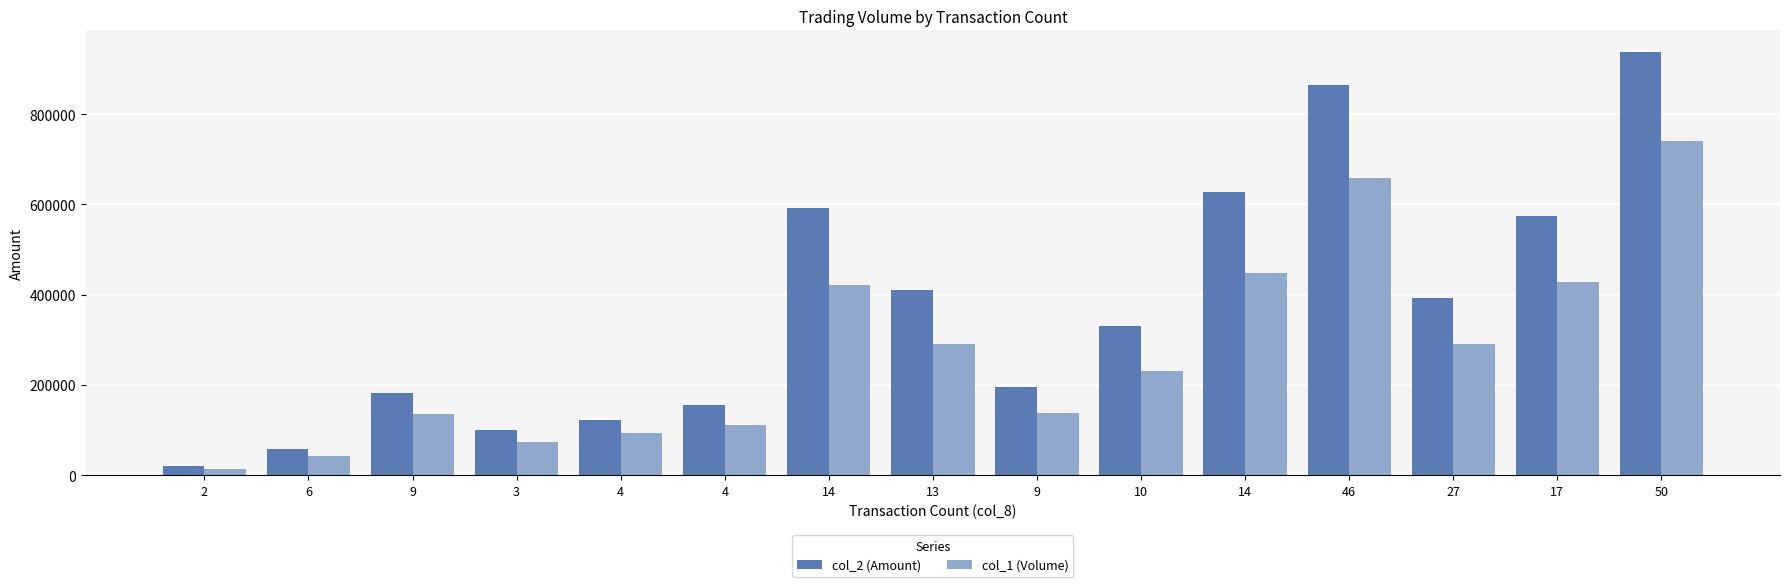

Rank the categories by col_1 (Volume) value from lowest to highest.

2, 6, 3, 4, 4, 9, 9, 10, 27, 13, 14, 17, 14, 46, 50